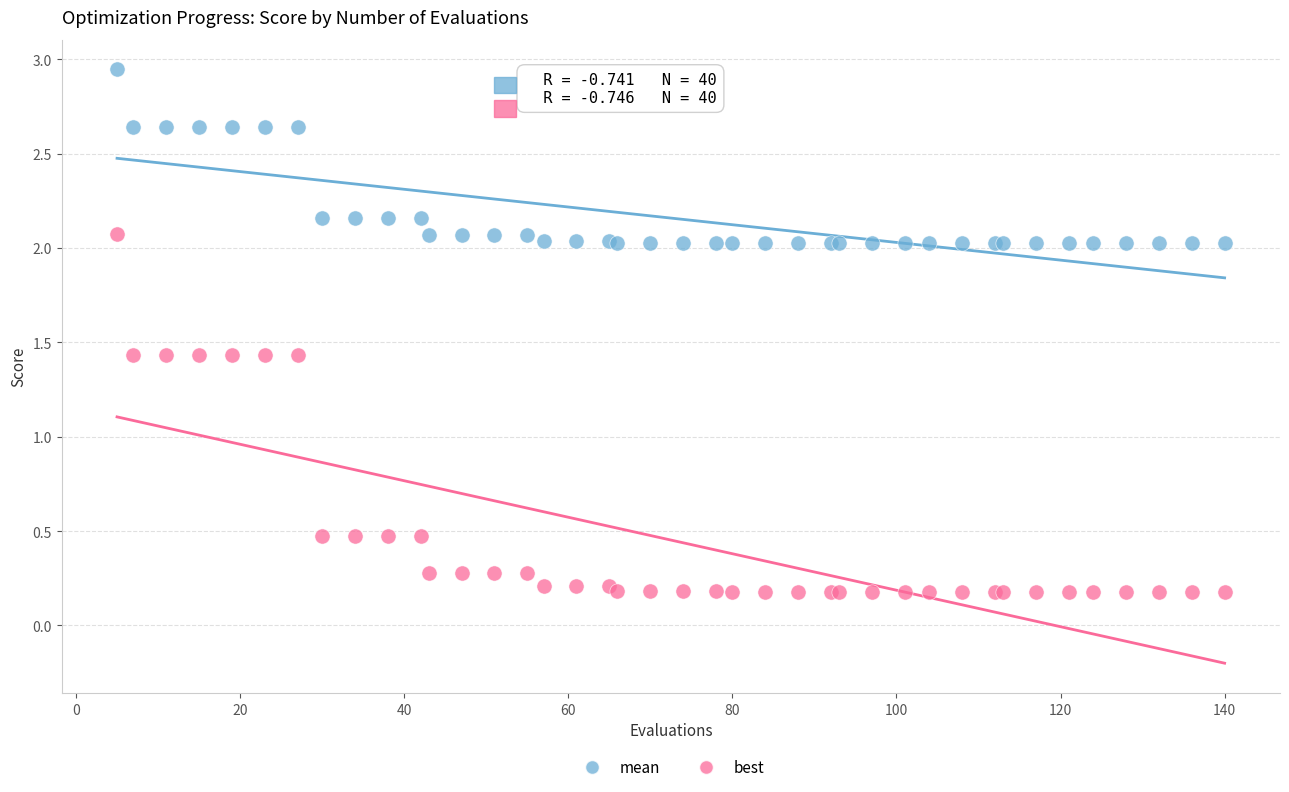

Which series contains the highest Y value?

mean